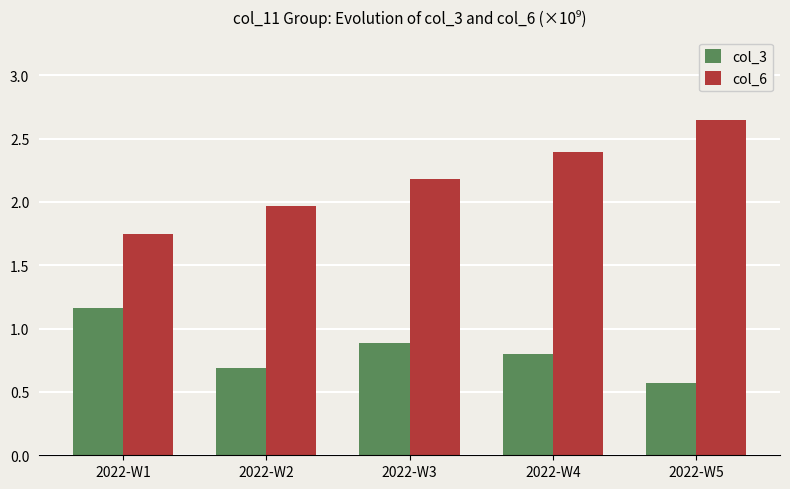

What is the total value across all series at 2022-W4?

3.2